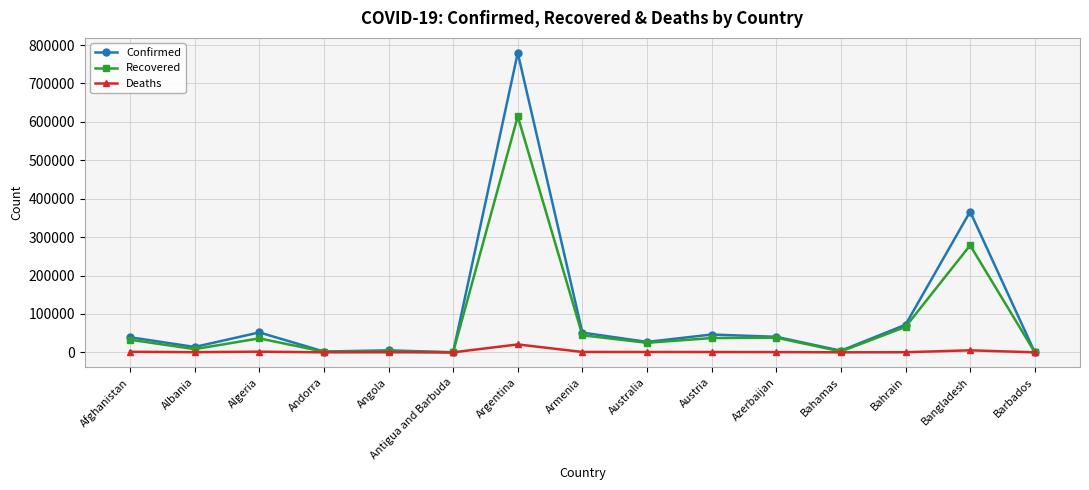

At which label is Recovered closest to 307304?

Bangladesh